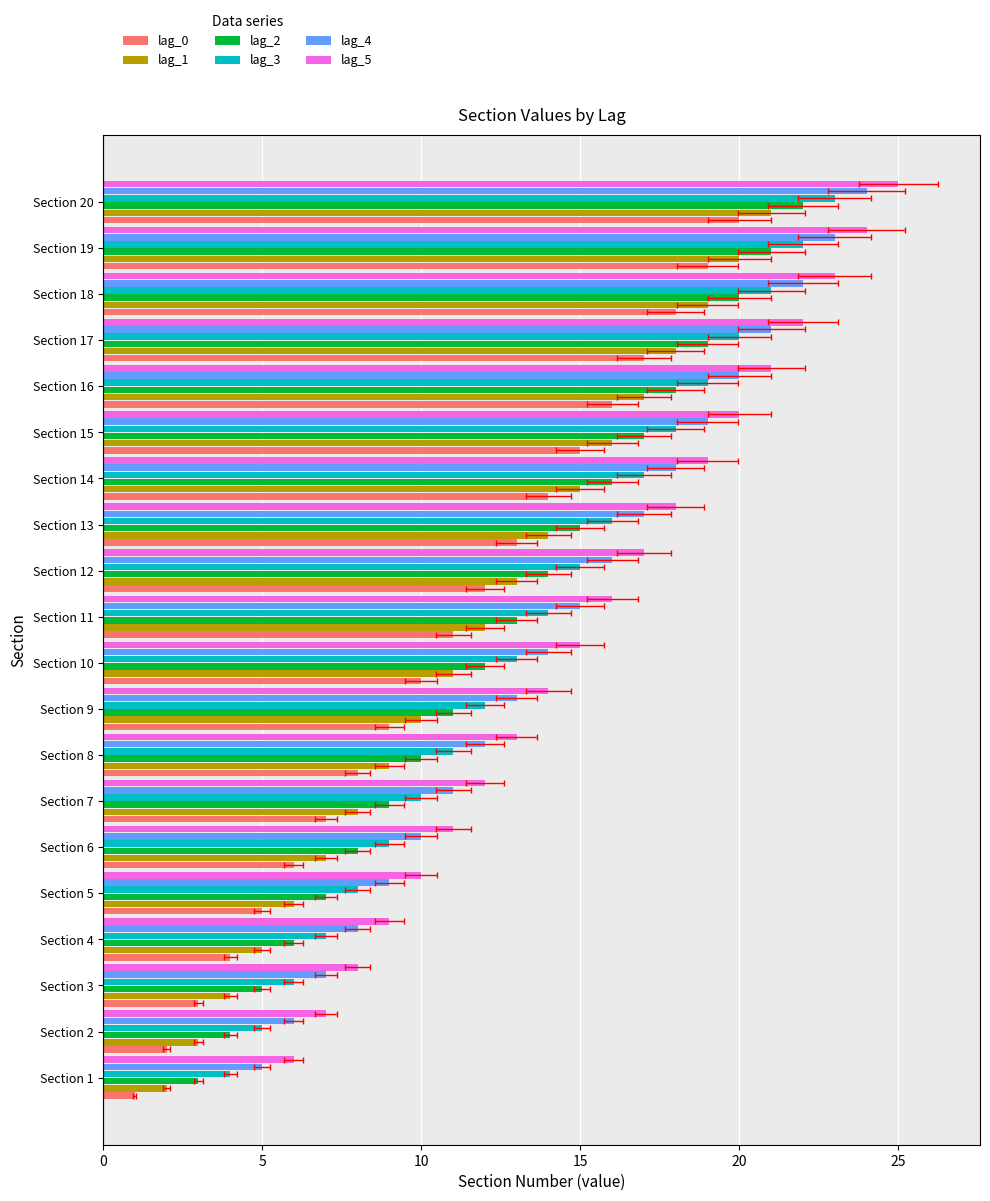

Between Section 6 and Section 19, which series saw the biggest shift?

lag_0